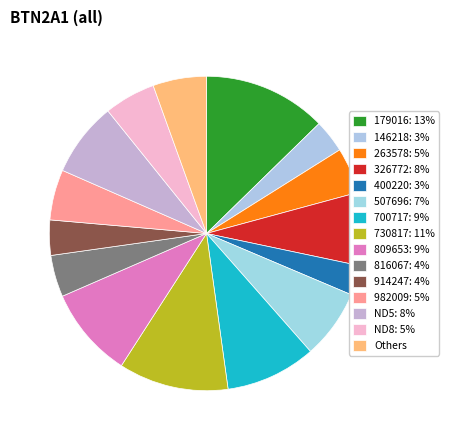

How many slices are in this pie chart?

15